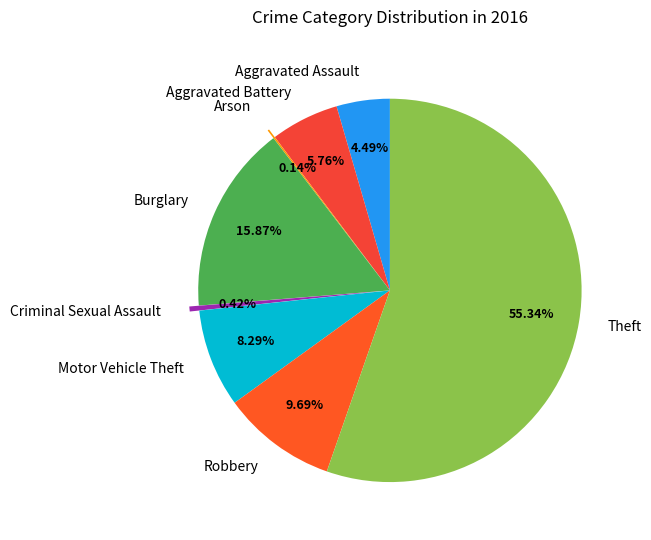

Approximately how many times larger is the value at Burglary compared to Robbery?

1.6